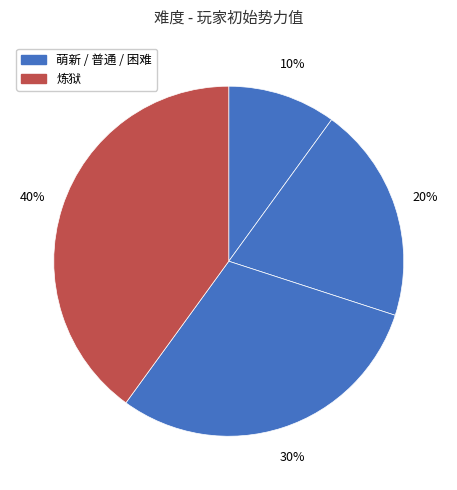

Count the number of slices in the pie.

4